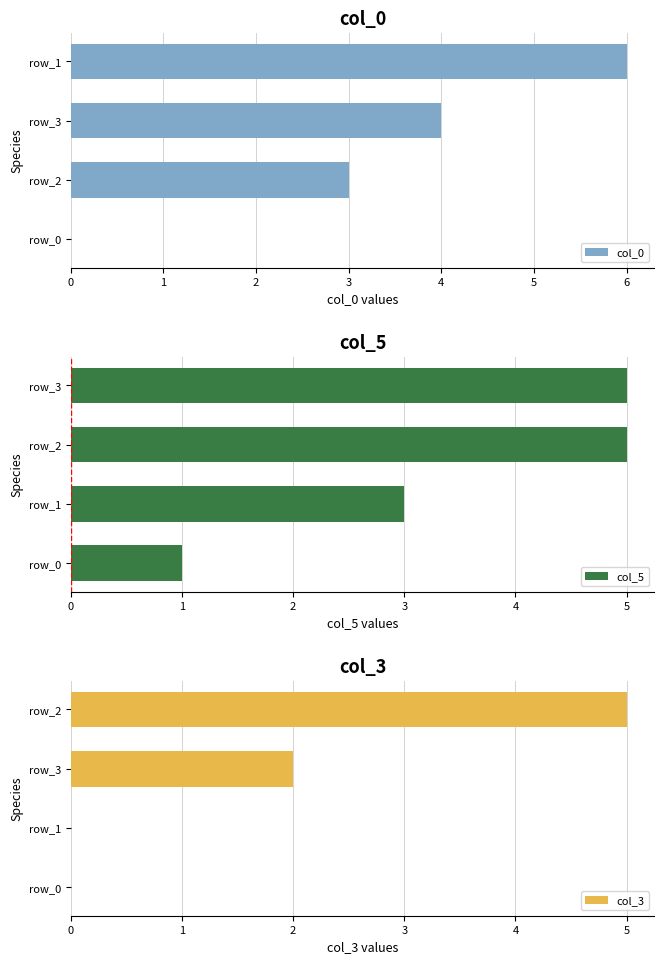

What is the sum of all col_5 values?

14